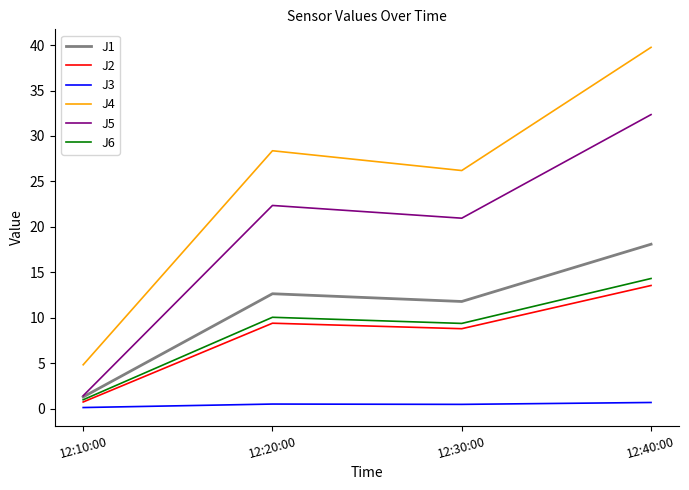

What value does the J2 series have at 12:10:00?

0.7